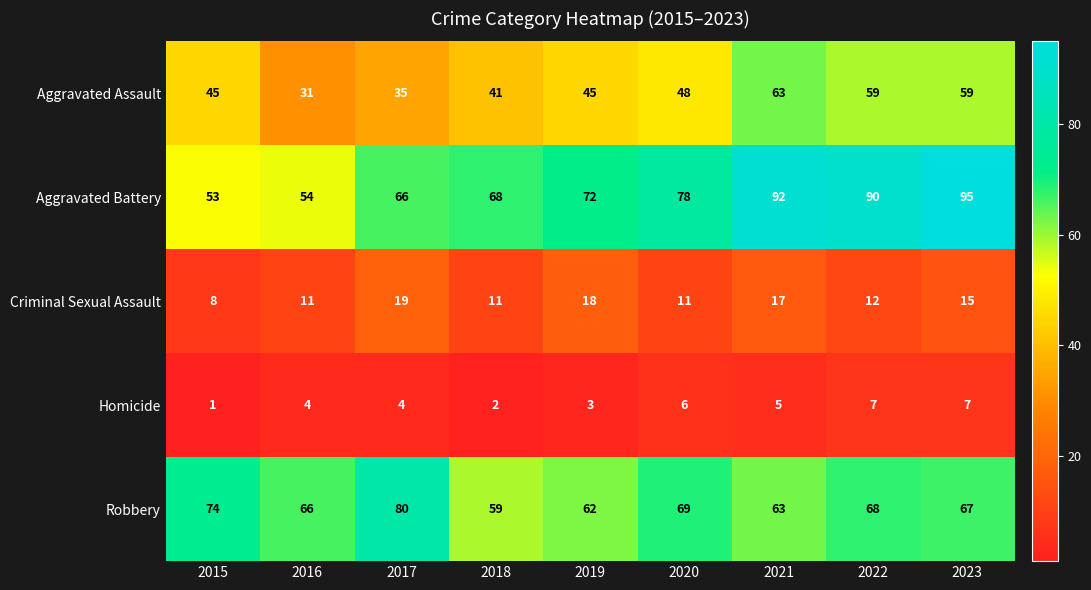

Count the number of data series in this chart.

5